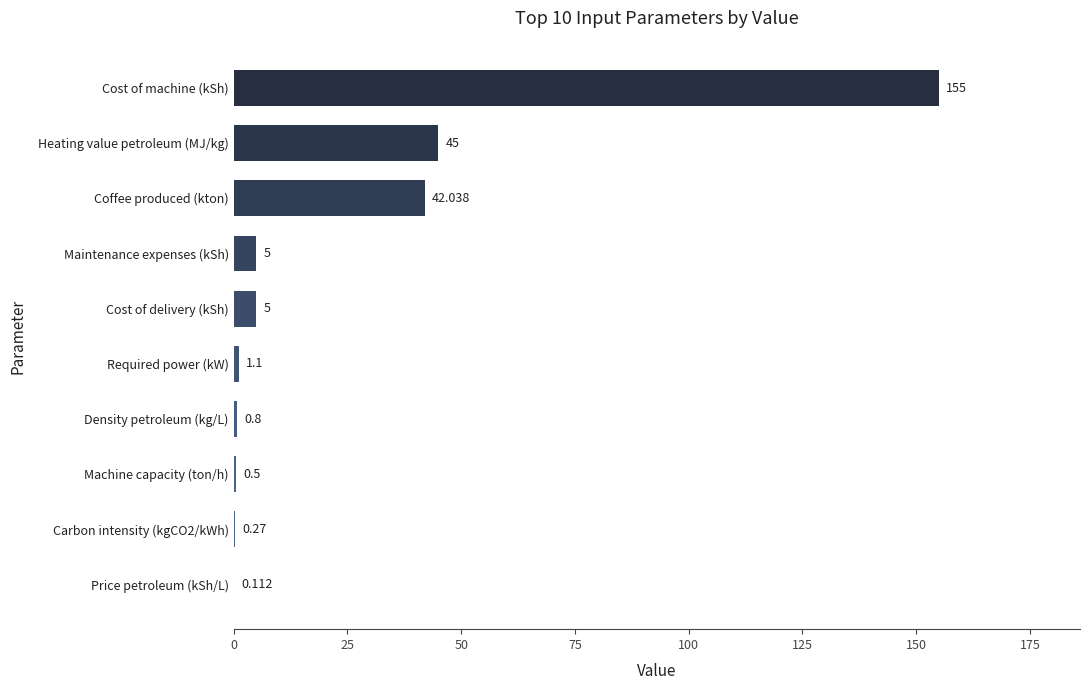

At which label is the value closest to 77?

Heating value petroleum (MJ/kg)